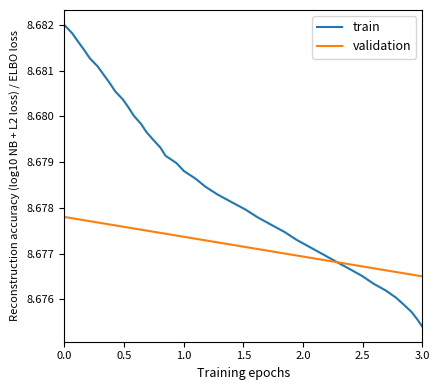

What is the sum of all validation values?

347.1